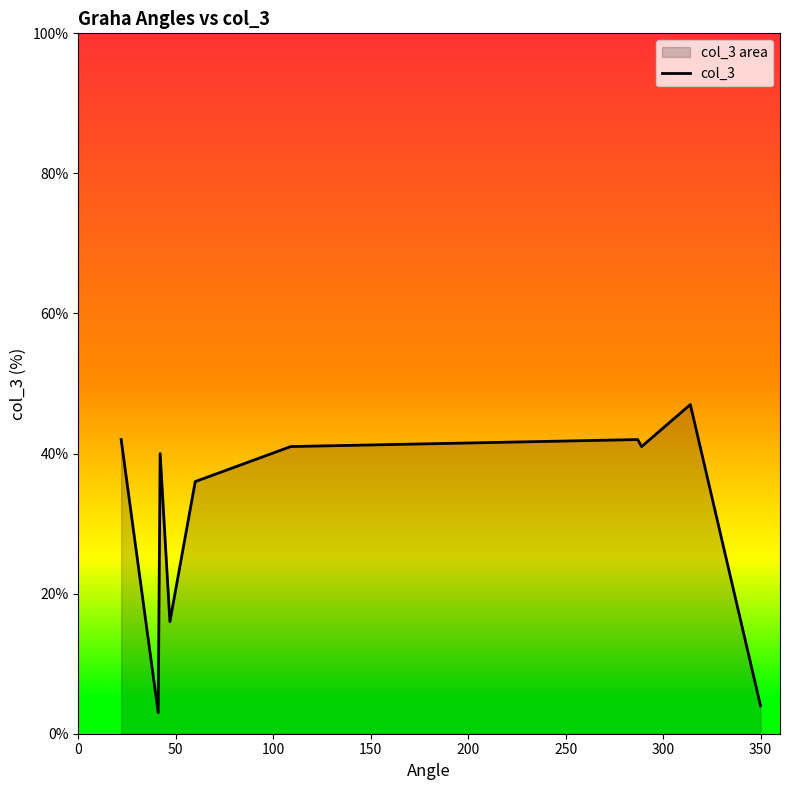

Reading left to right, extract all data points from this chart.

42	3	40	16	36	41	42	41	47	4